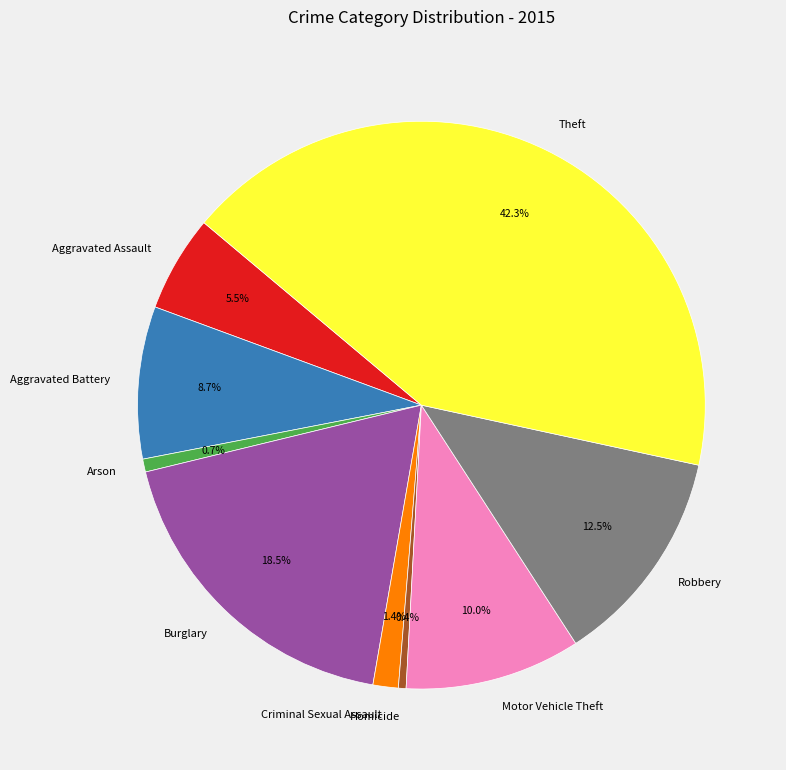

Is Theft the majority of the pie?

No